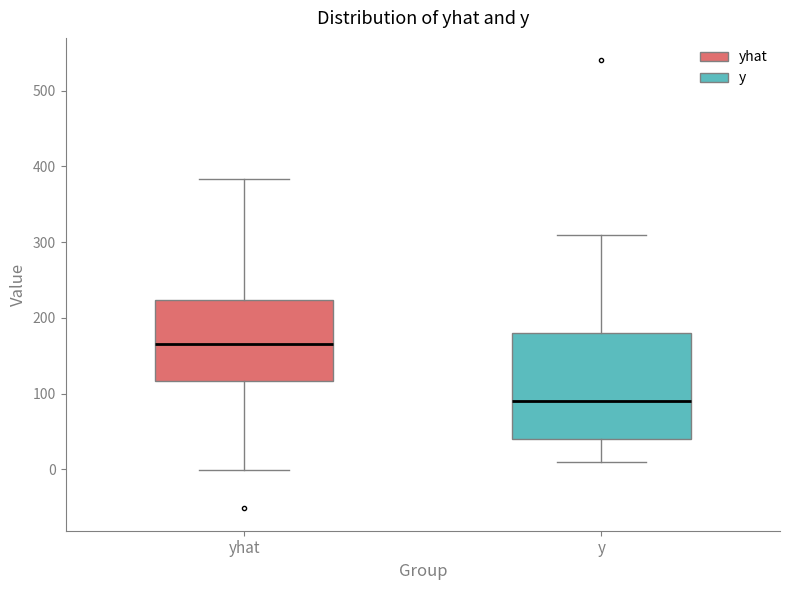

Which box has the lowest median line?

y